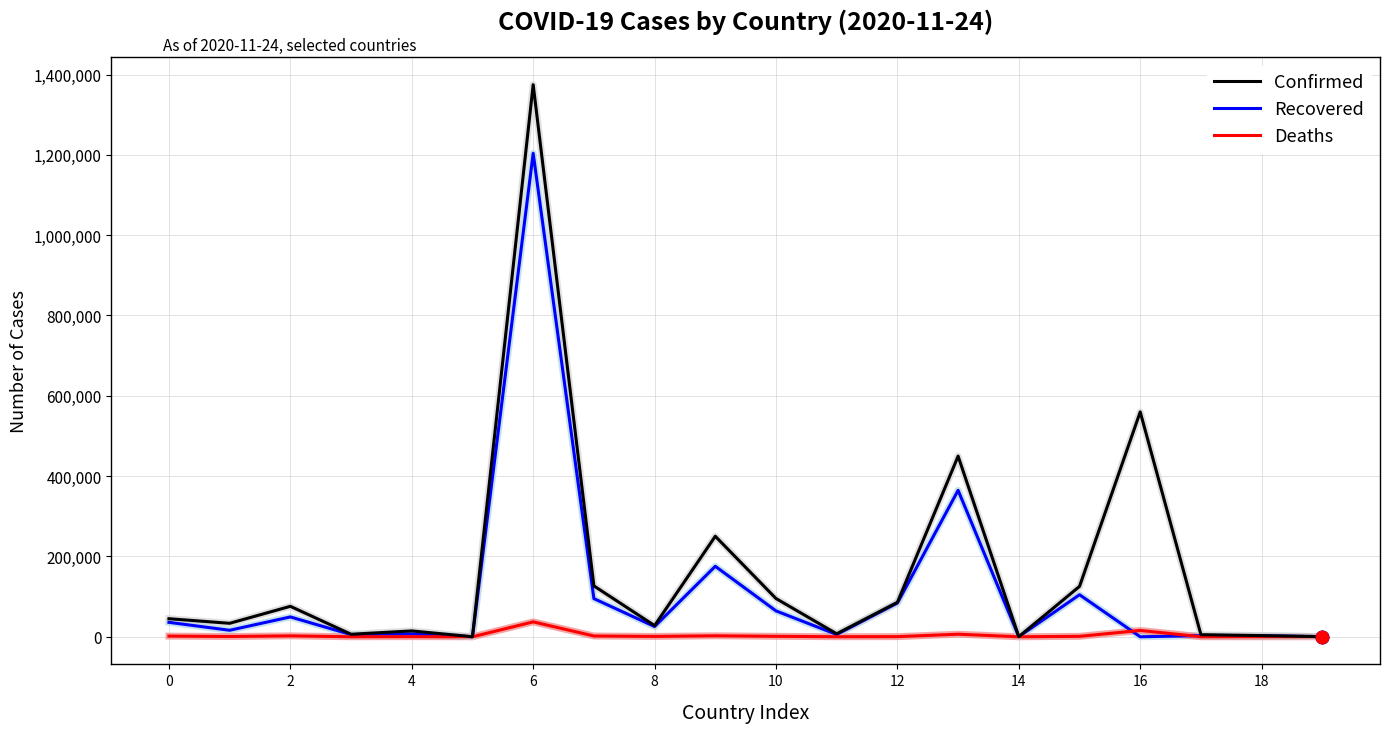

Which series has the largest total across all categories?

Confirmed